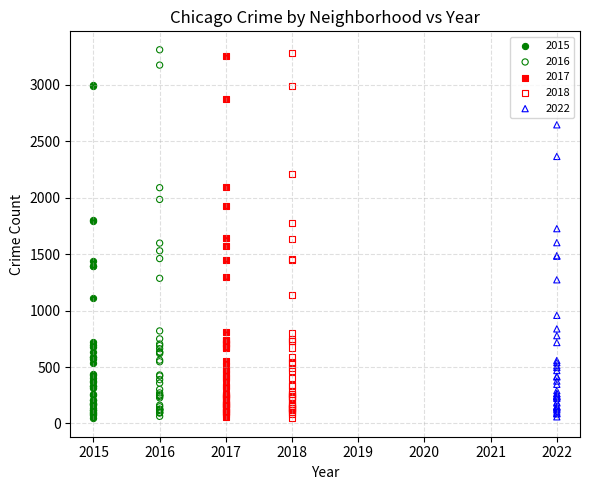

Which series contains the highest Y value?

2016